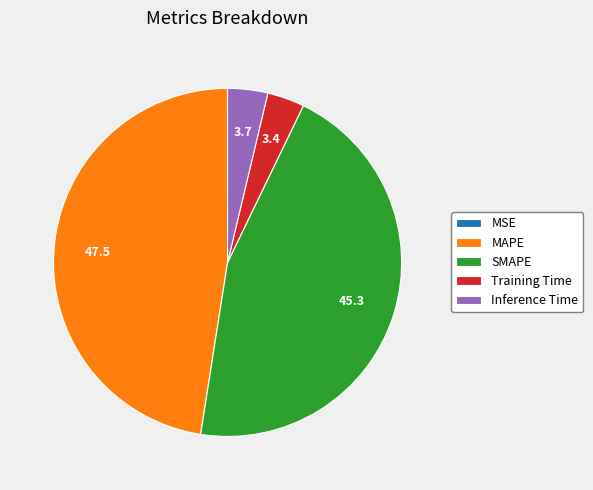

Is there any slice that represents more than half of the pie?

No